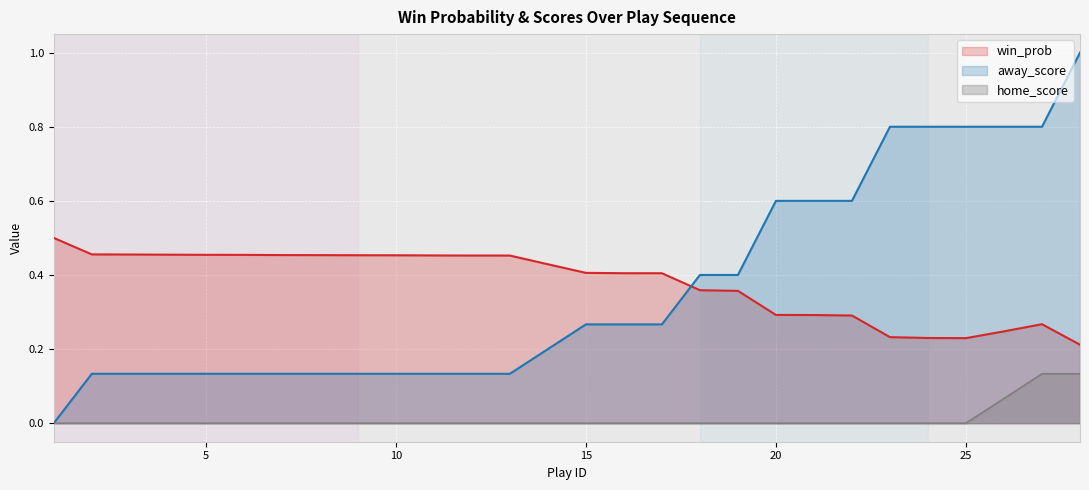

How many away_score values are between 0 and 1?

28